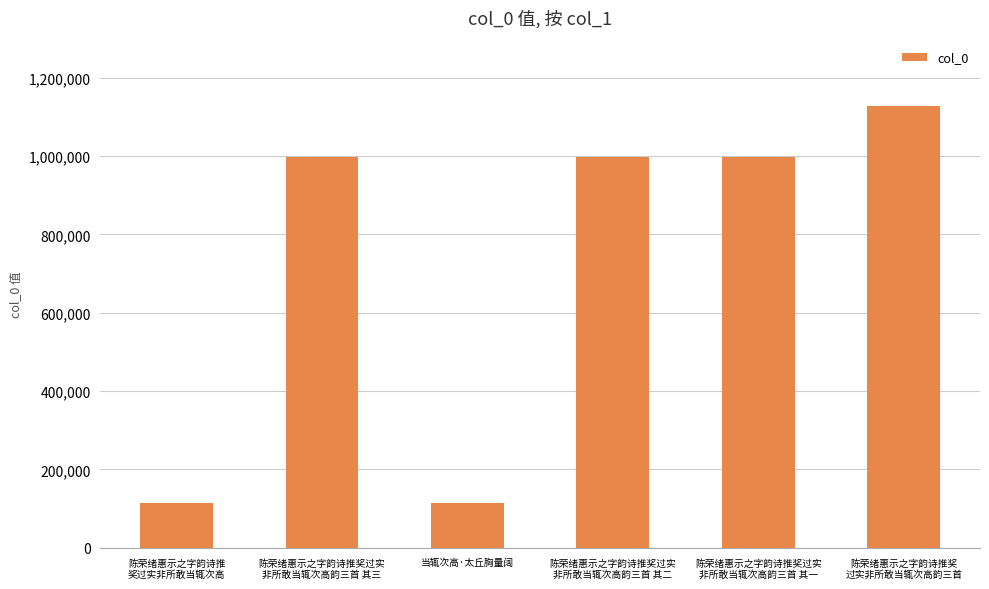

What is the greatest value displayed?

1126834